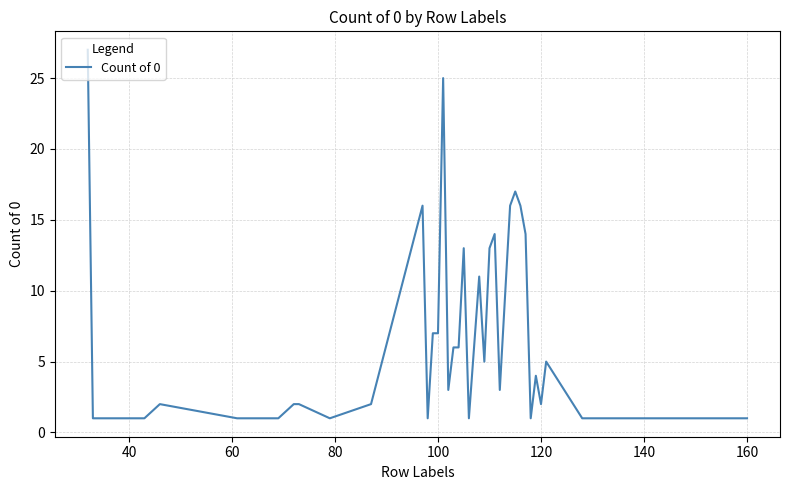

Is this an area chart (filled region under the line)?

No